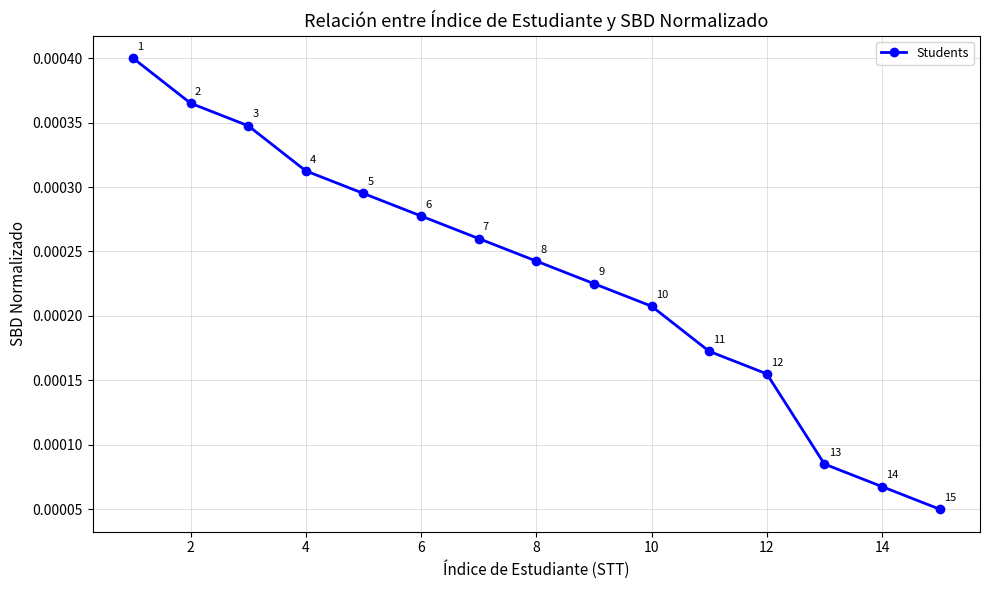

How many values are between 0 and 1?

15